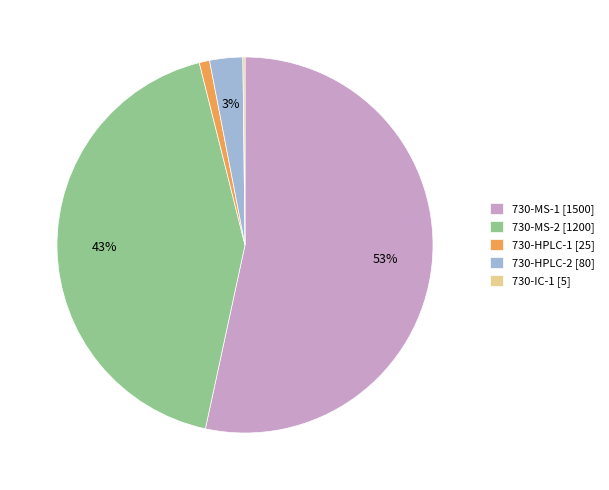

Which has a higher value, 730-MS-2 [1200] or 730-HPLC-1 [25]?

730-MS-2 [1200]